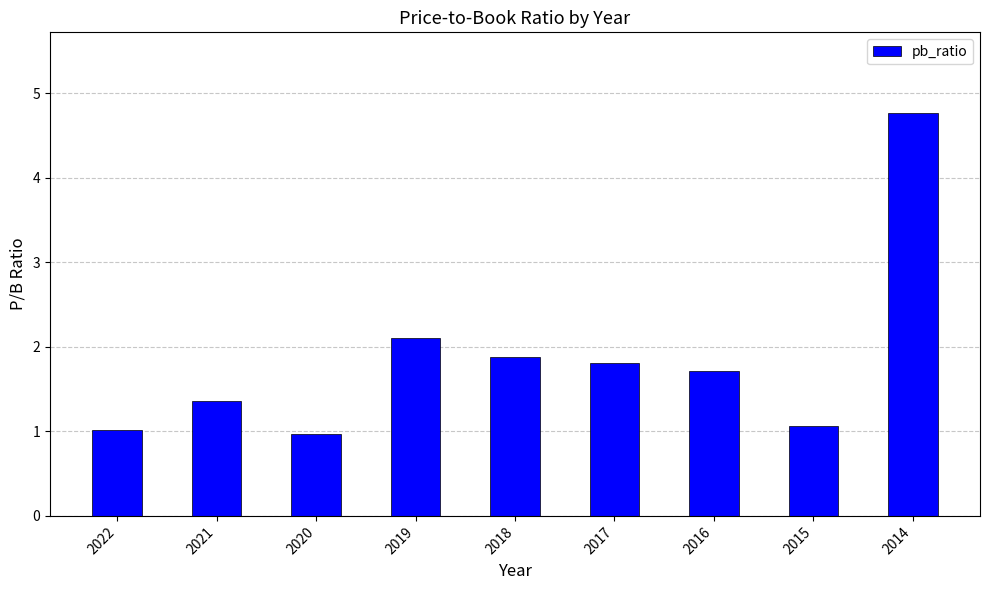

What is the change in value from 2019 to 2017?

-0.3